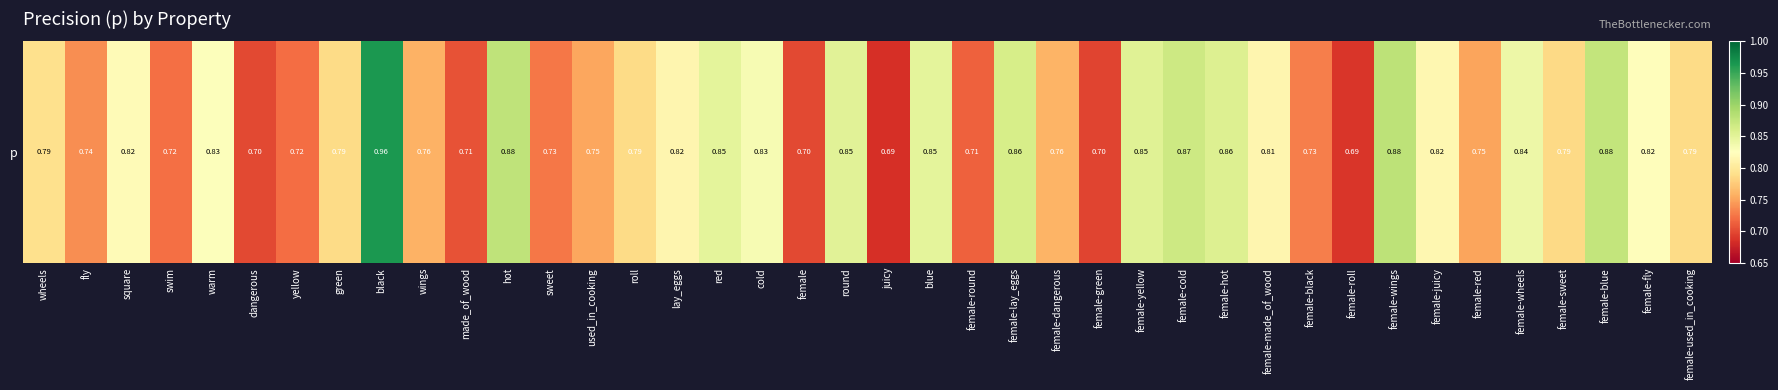

What is the difference between the values at dangerous and female-red?

0.1